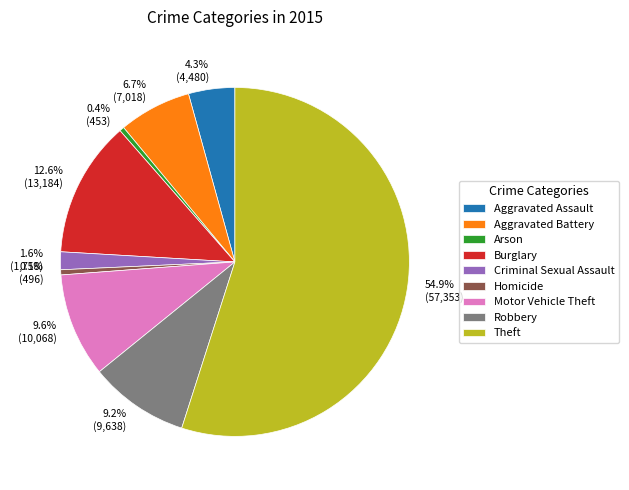

Is it true that Aggravated Battery is 7% of the pie?

True